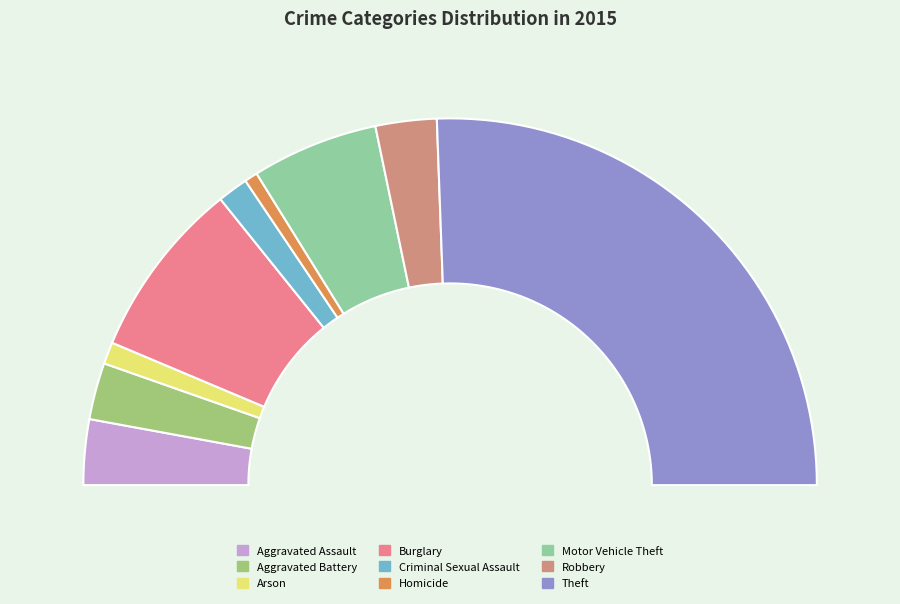

Which category has the smallest portion of the pie?

Homicide